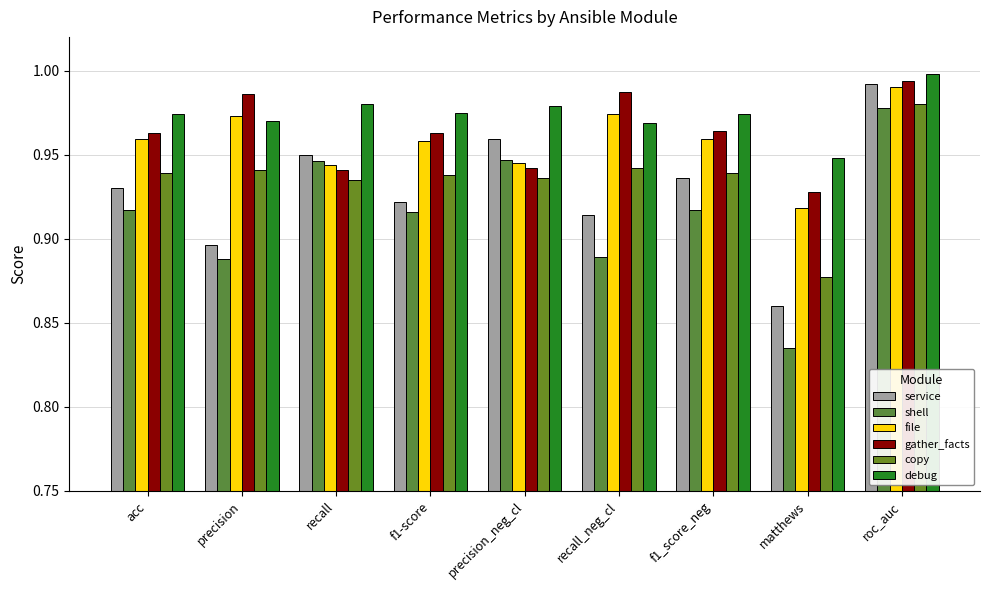

Reading left to right, list all the values displayed in this chart.

service: acc=0.9	precision=0.9	recall=0.9	f1-score=0.9	precision_neg_cl=1.0	recall_neg_cl=0.9	f1_score_neg=0.9	matthews=0.9	roc_auc=1.0
shell: acc=0.9	precision=0.9	recall=0.9	f1-score=0.9	precision_neg_cl=0.9	recall_neg_cl=0.9	f1_score_neg=0.9	matthews=0.8	roc_auc=1.0
file: acc=1.0	precision=1.0	recall=0.9	f1-score=1.0	precision_neg_cl=0.9	recall_neg_cl=1.0	f1_score_neg=1.0	matthews=0.9	roc_auc=1.0
gather_facts: acc=1.0	precision=1.0	recall=0.9	f1-score=1.0	precision_neg_cl=0.9	recall_neg_cl=1.0	f1_score_neg=1.0	matthews=0.9	roc_auc=1.0
copy: acc=0.9	precision=0.9	recall=0.9	f1-score=0.9	precision_neg_cl=0.9	recall_neg_cl=0.9	f1_score_neg=0.9	matthews=0.9	roc_auc=1.0
debug: acc=1.0	precision=1.0	recall=1.0	f1-score=1.0	precision_neg_cl=1.0	recall_neg_cl=1.0	f1_score_neg=1.0	matthews=0.9	roc_auc=1.0